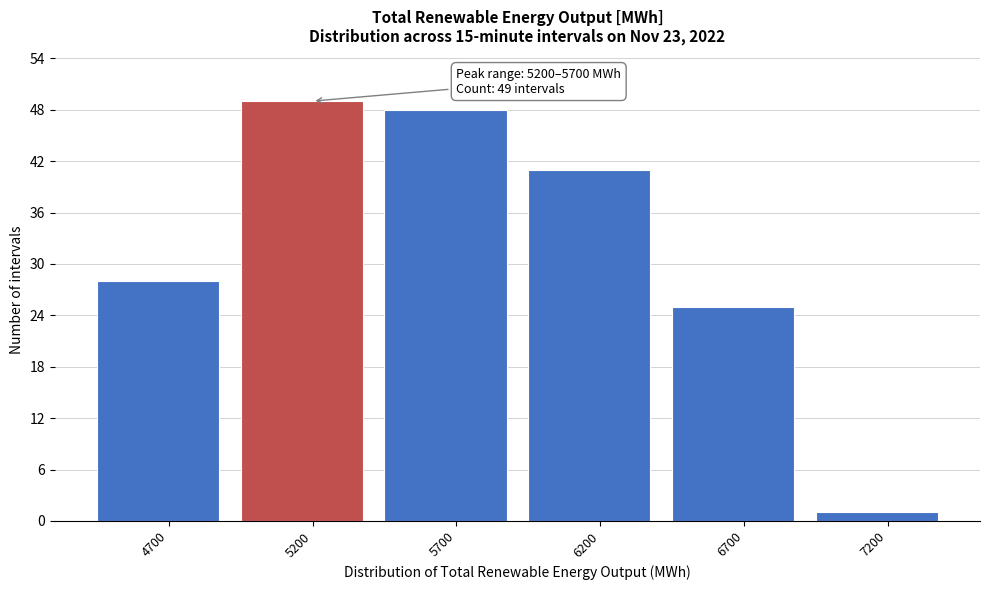

Reading left to right, list all the values displayed in this chart.

28	49	48	41	25	1